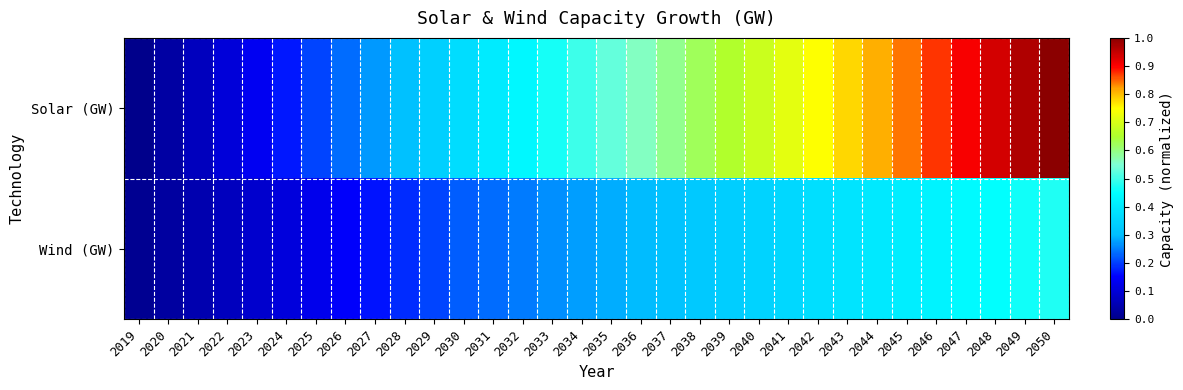

Which series has the widest spread of values?

Solar (GW)